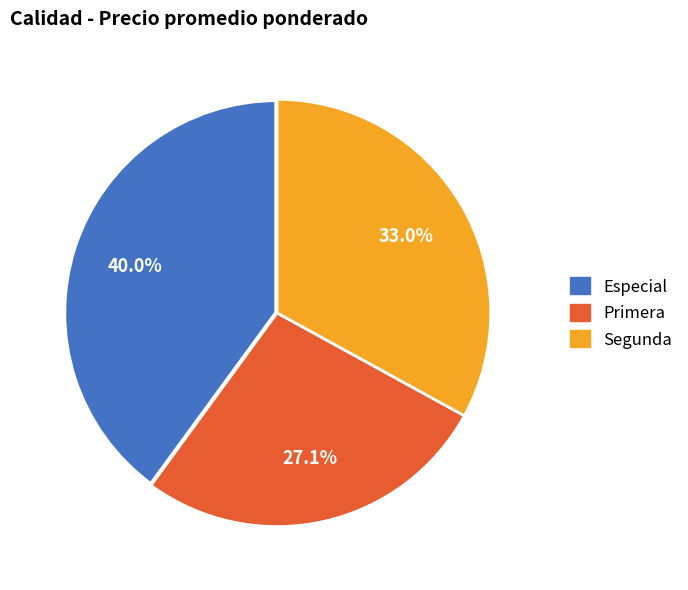

Rank the categories by value from lowest to highest.

Primera, Segunda, Especial